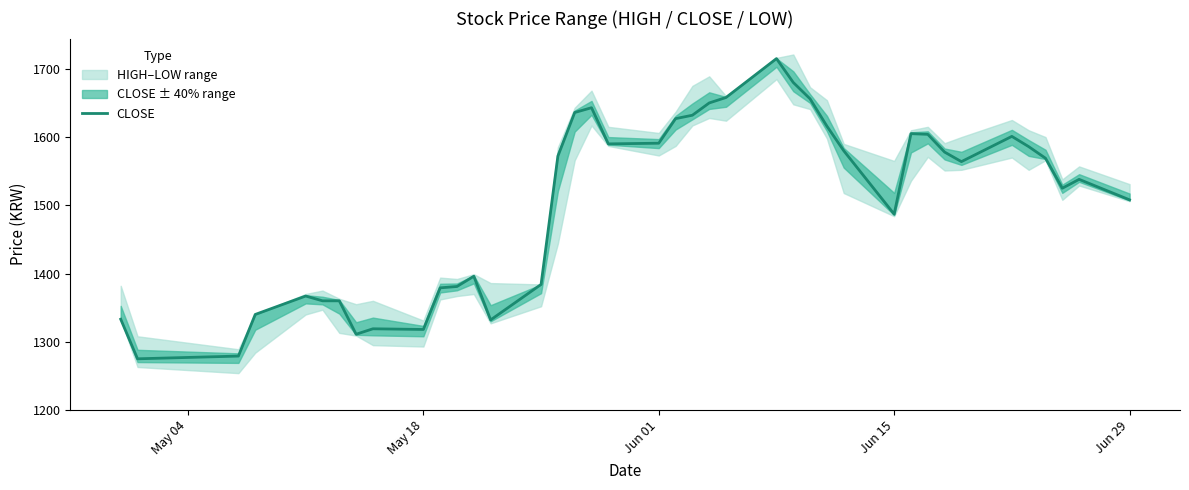

How many lines are shown in the chart?

1